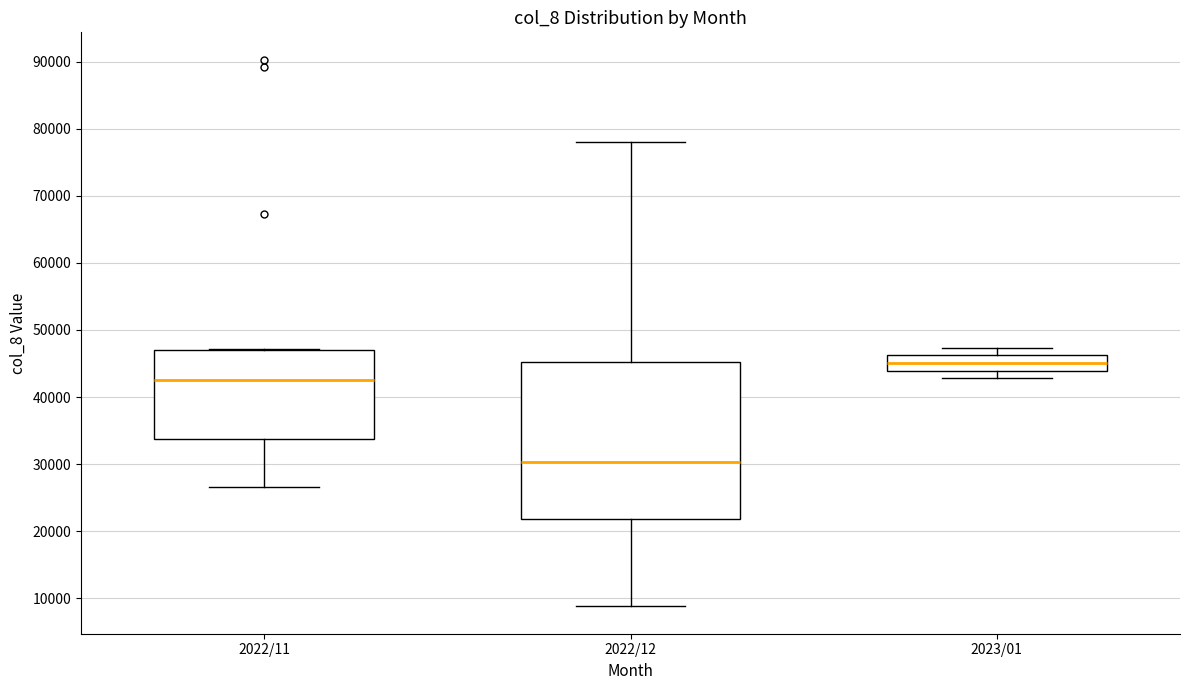

Reading left to right, read every box against the y-axis: the position of its median line, the range the box covers, and the ends of its whiskers. The values are not printed on the chart, so give them approximately, as read against the axis.

2022/11: median 43000, box 34000 to 47000, whiskers 27000 to 47000
2022/12: median 30000, box 22000 to 45000, whiskers 9000 to 78000
2023/01: median 45000, box 44000 to 46000, whiskers 43000 to 47000